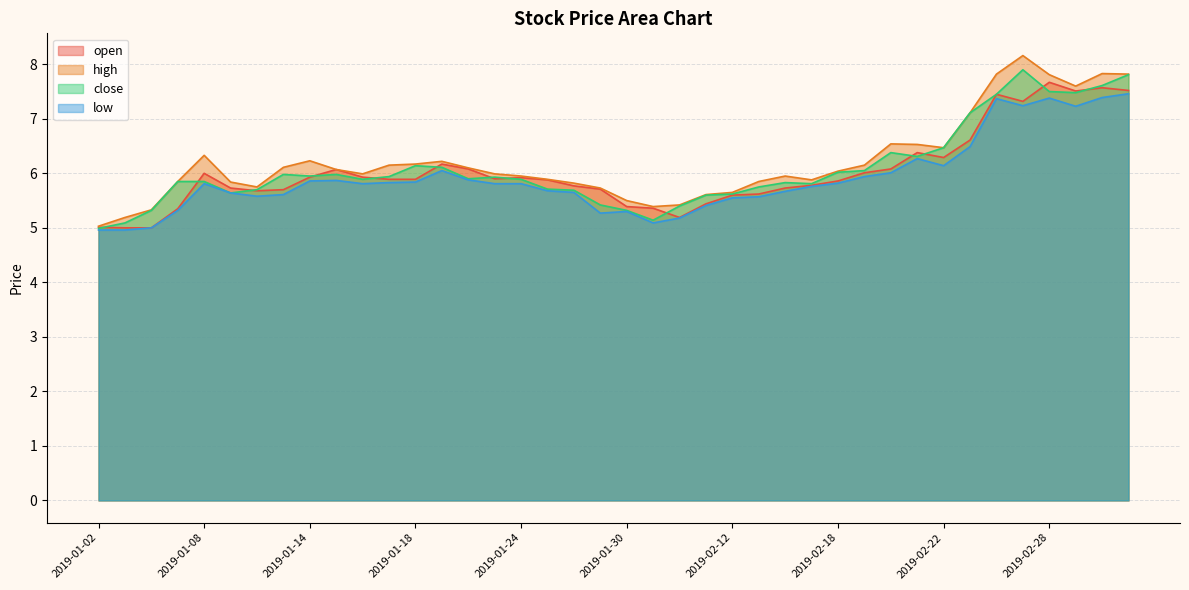

Does the chart display data point markers on the line(s)?

No